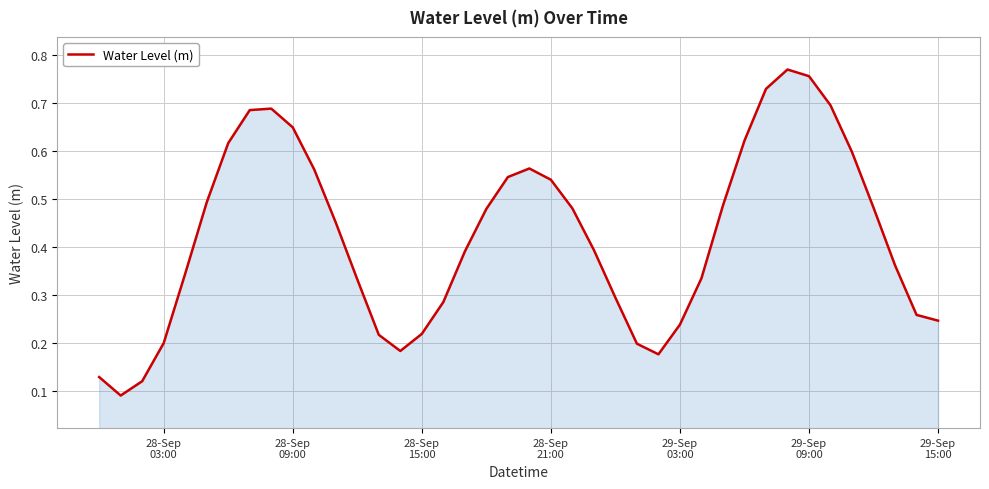

Reading right to left, what are all the values shown in this chart?

0.2	0.3	0.4	0.5	0.6	0.7	0.8	0.8	0.7	0.6	0.5	0.3	0.2	0.2	0.2	0.3	0.4	0.5	0.5	0.6	0.5	0.5	0.4	0.3	0.2	0.2	0.2	0.3	0.5	0.6	0.6	0.7	0.7	0.6	0.5	0.3	0.2	0.1	0.1	0.1